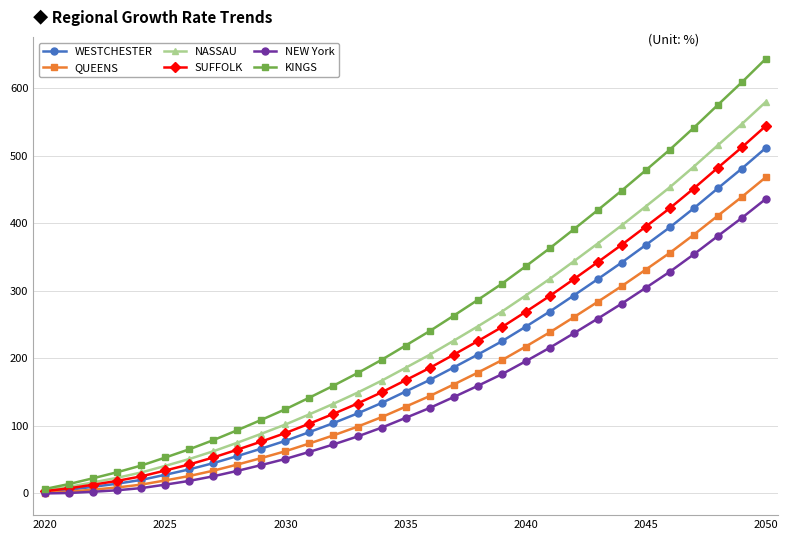

What is the lowest value of the WESTCHESTER series?

2.0